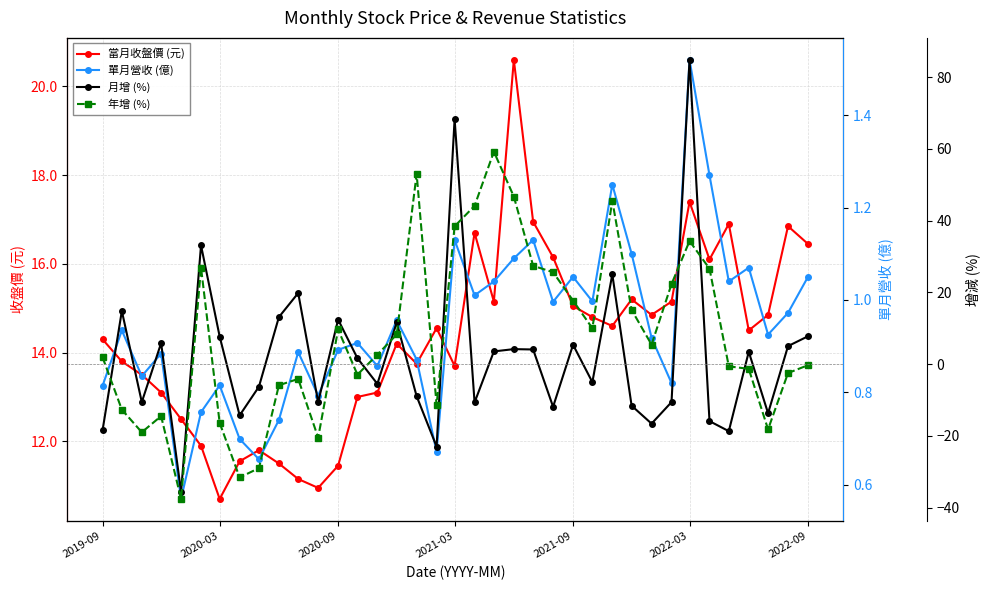

Reading left to right, transcribe all the data shown in this chart.

當月收盤價 (元): 14.3	13.8	13.5	13.1	12.5	11.9	10.7	11.6	11.8	11.5	11.2	10.9	11.4	13.0	13.1	14.2	13.8	14.6	13.7	16.7	15.2	20.6	16.9	16.1	15.1	14.8	14.6	15.2	14.8	15.2	17.4	16.1	16.9	14.5	14.8	16.9	16.4
單月營收 (億): 0.8	0.9	0.8	0.9	0.6	0.8	0.8	0.7	0.7	0.7	0.9	0.8	0.9	0.9	0.9	1.0	0.9	0.7	1.1	1.0	1.0	1.1	1.1	1.0	1.1	1.0	1.2	1.1	0.9	0.8	1.5	1.3	1.0	1.1	0.9	1.0	1.1
月增 (%): -18.5	14.8	-10.6	5.8	-35.6	33.1	7.7	-14.3	-6.3	13.1	19.8	-10.6	12.4	1.6	-5.5	11.6	-9.0	-23.0	68.3	-10.7	3.5	4.2	4.1	-11.9	5.4	-5.0	25.0	-11.6	-16.6	-10.6	84.8	-15.9	-18.7	3.4	-13.7	5.0	7.8
年增 (%): 1.9	-12.7	-19.0	-14.5	-37.6	26.9	-16.4	-31.6	-29.0	-5.9	-4.1	-20.5	9.6	-2.9	2.6	8.2	53.0	-11.4	38.4	44.1	59.2	46.7	27.4	25.6	17.7	10.0	45.5	15.1	5.4	22.3	34.3	26.6	-0.6	-1.3	-18.2	-2.5	-0.3